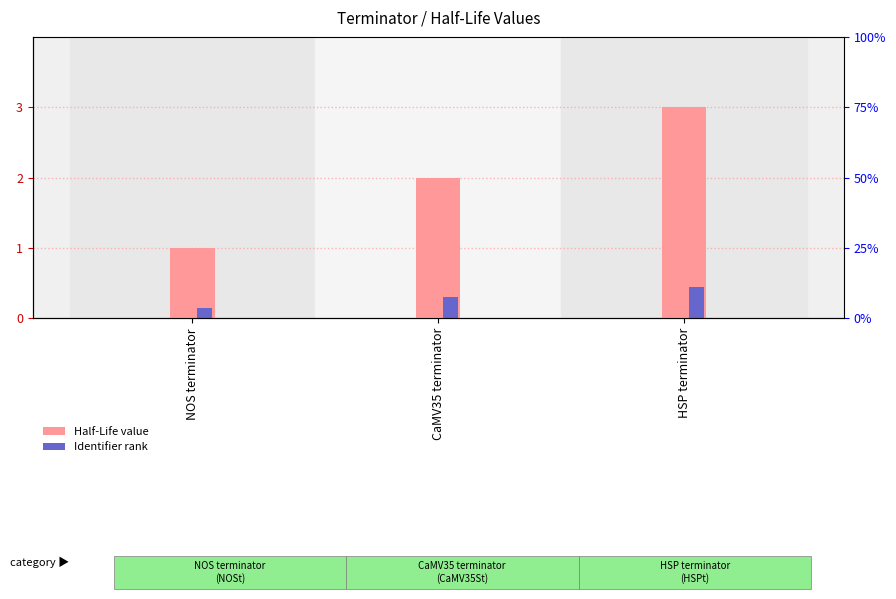

Reading right to left, transcribe all the data shown in this chart.

Half-Life: HSP terminator=3.0	CaMV35 terminator=2.0	NOS terminator=1.0
Identifier rank: HSP terminator=0.4	CaMV35 terminator=0.3	NOS terminator=0.1